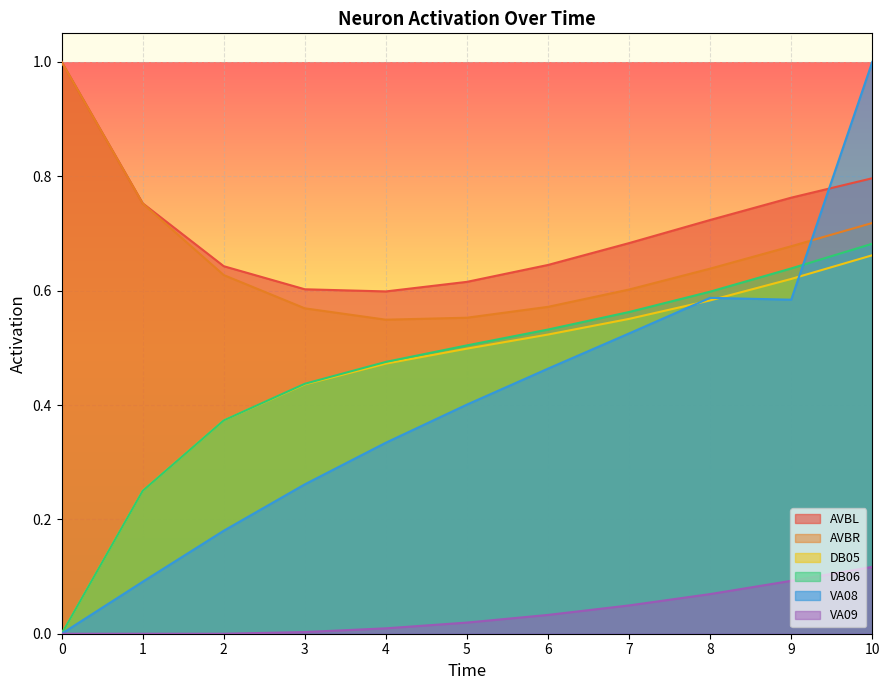

True or false: DB05 and VA08 cross at least once.

True